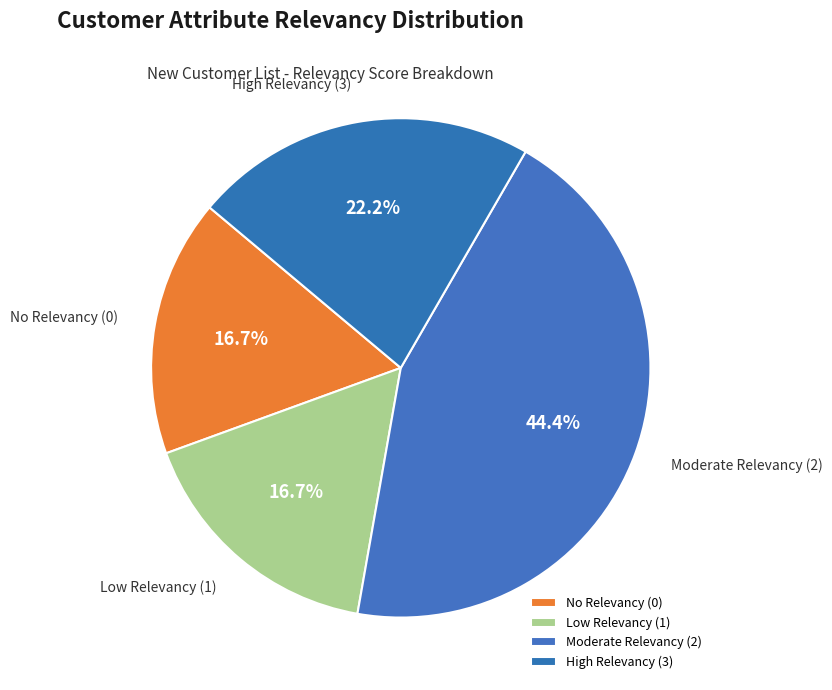

Is Moderate Relevancy (2) the majority of the pie?

No